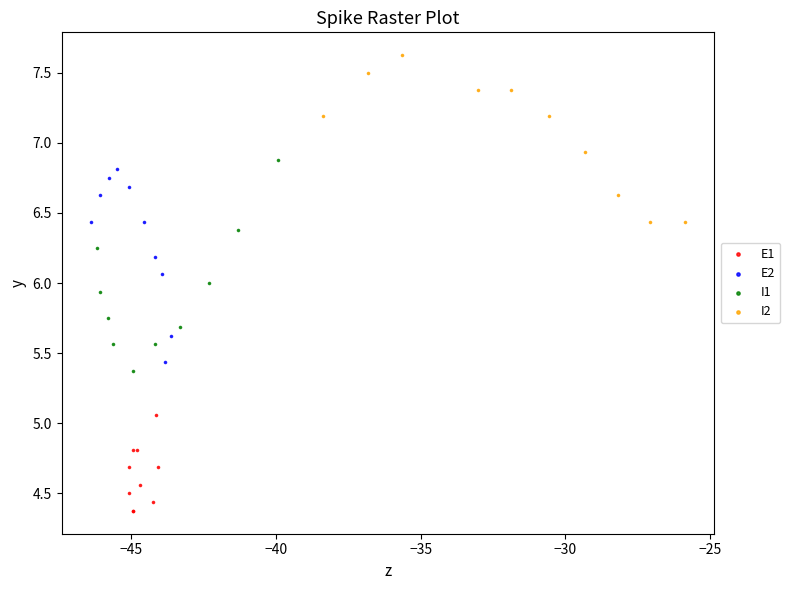

Which series reaches the maximum Y coordinate?

I2